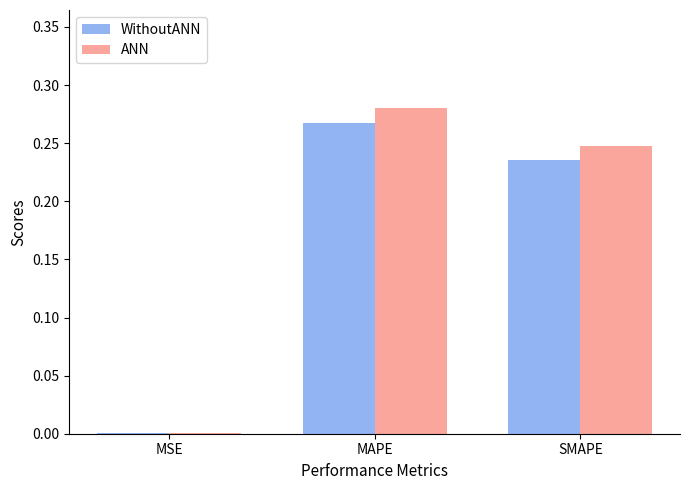

Between MAPE and SMAPE, which series saw the biggest shift?

ANN